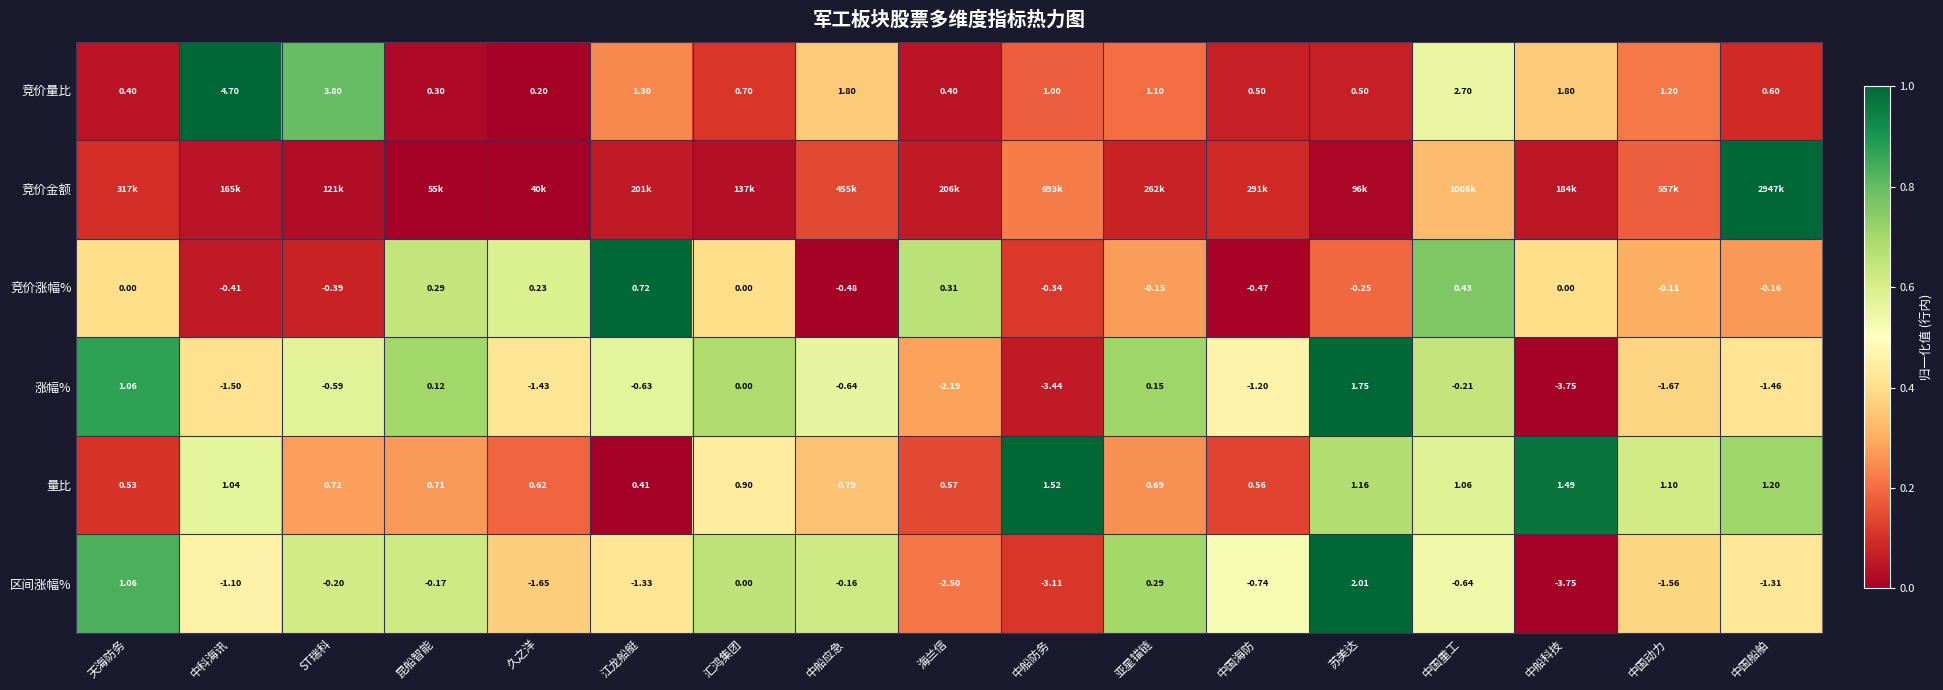

How many values in 涨幅% are below zero?

12